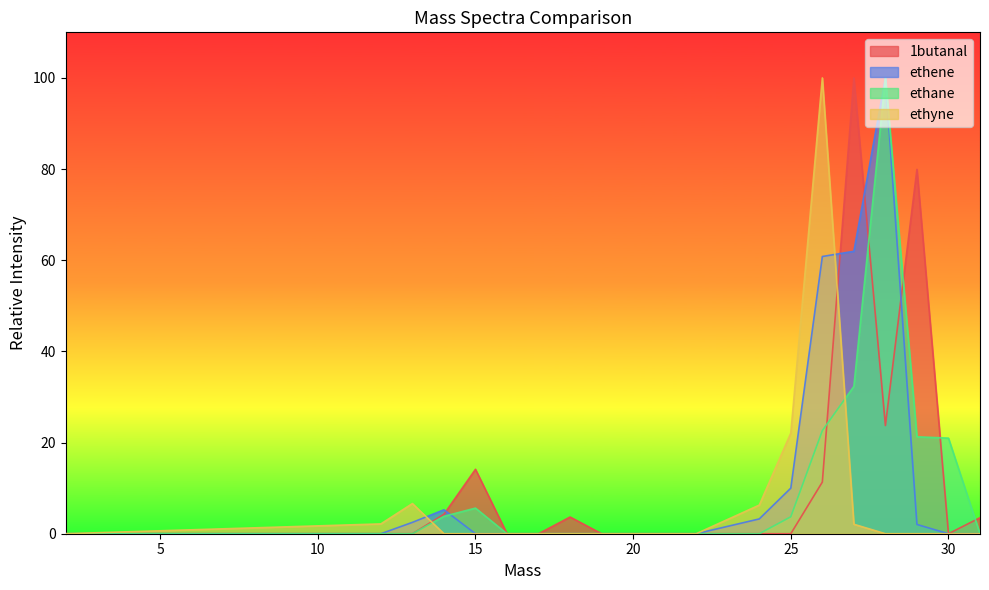

Reading left to right, extract all data points from this chart.

1butanal: 0.0	0.0	0.0	4.3	14.1	0.0	0.0	3.7	0.0	0.0	0.0	0.0	0.0	0.0	11.3	100.0	23.7	79.9	0.0	3.5
ethene: 0.0	0.0	2.5	5.3	0.0	0.0	0.0	0.0	0.0	0.0	0.0	0.0	3.2	10.0	60.8	62.0	100.0	2.0	0.0	0.0
ethane: 0.0	0.0	0.0	3.8	5.6	0.0	0.0	0.0	0.0	0.0	0.0	0.0	0.0	3.7	22.6	32.3	100.0	21.3	21.0	0.0
ethyne: 0.0	2.2	6.6	0.0	0.0	0.0	0.0	0.0	0.0	0.0	0.0	0.0	6.3	22.1	100.0	2.1	0.0	0.0	0.0	0.0